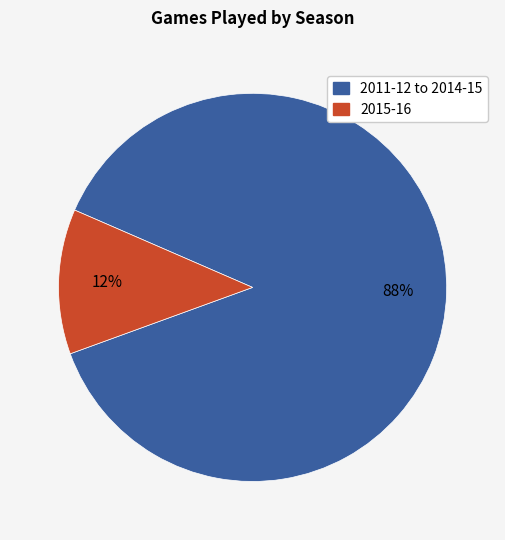

Does any single category account for the majority?

Yes